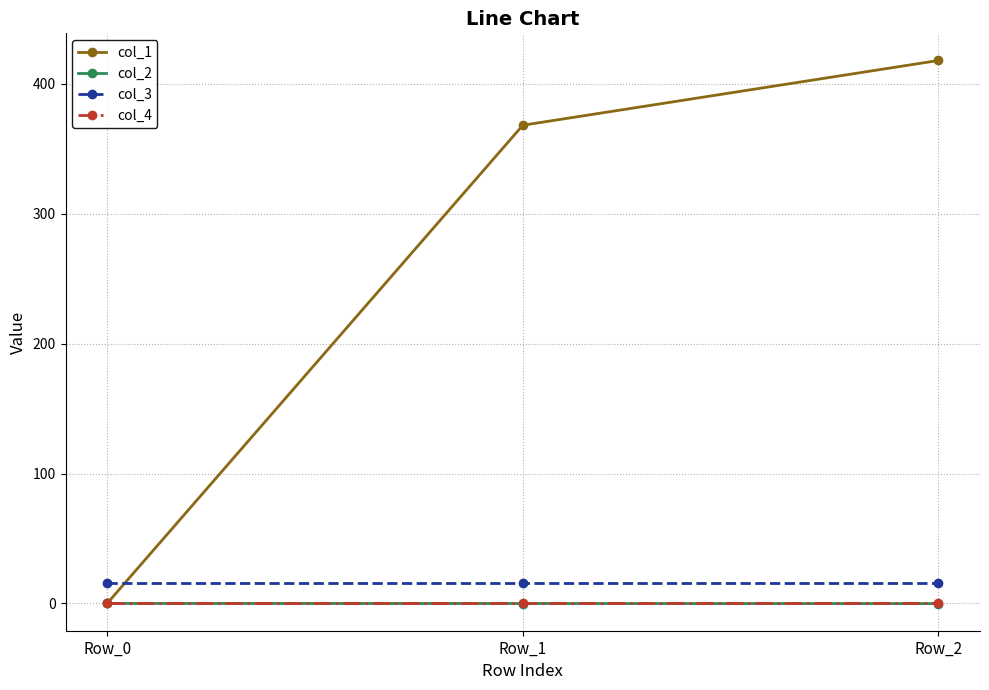

Is the value of col_1 at Row_1 greater than the value of col_3 at Row_0?

Yes